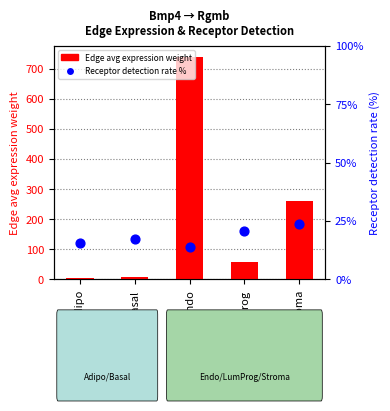

At which category is the sum across all series the highest?

Endo